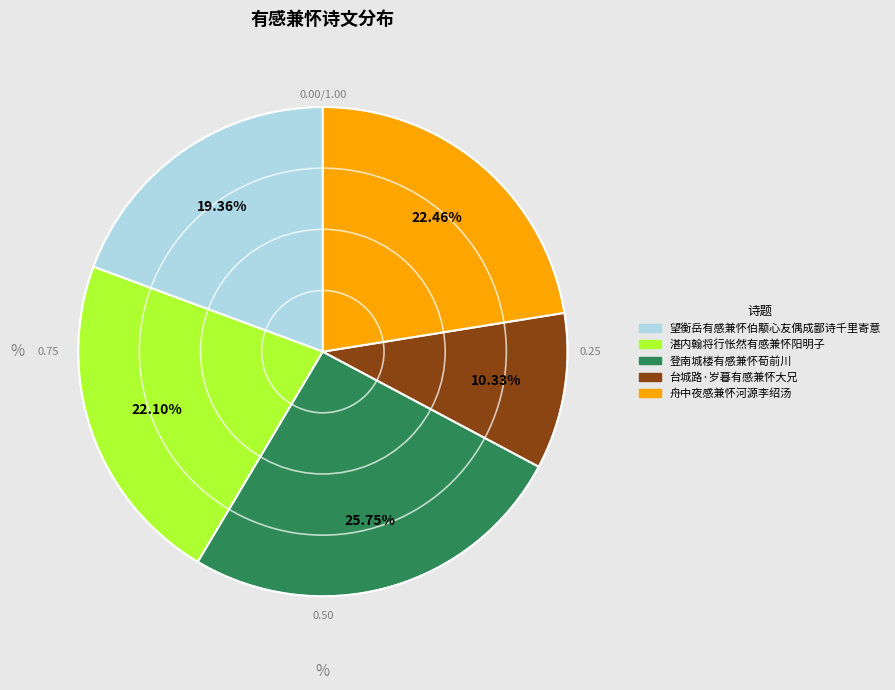

What percentage is the 望衡岳有感兼怀伯颙心友偶成鄙诗千里寄意 slice, to the nearest percent?

19%